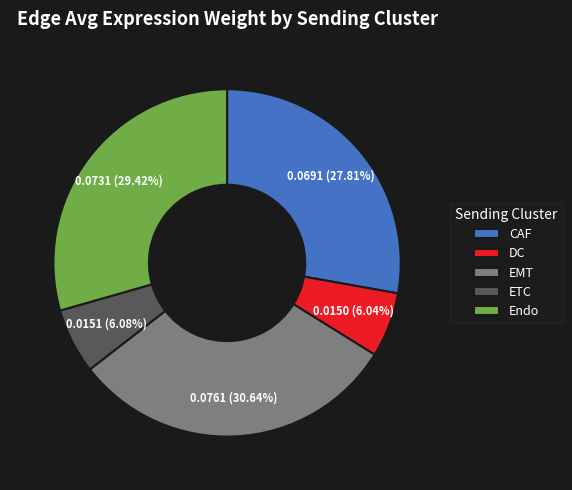

What percentage is the DC slice, to the nearest percent?

6%